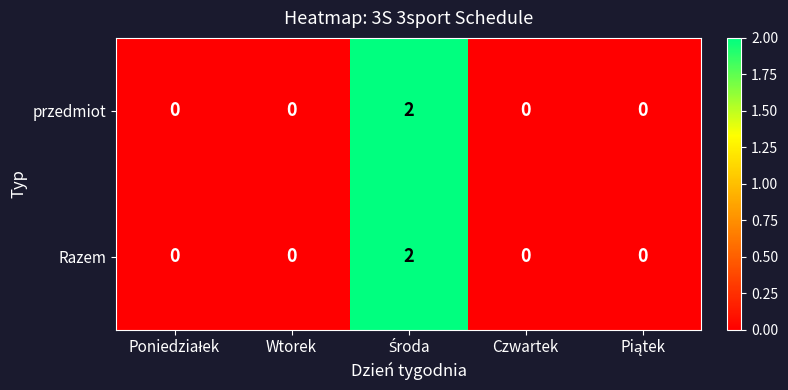

The przedmiot series shows 0 at Czwartek. True or false?

True